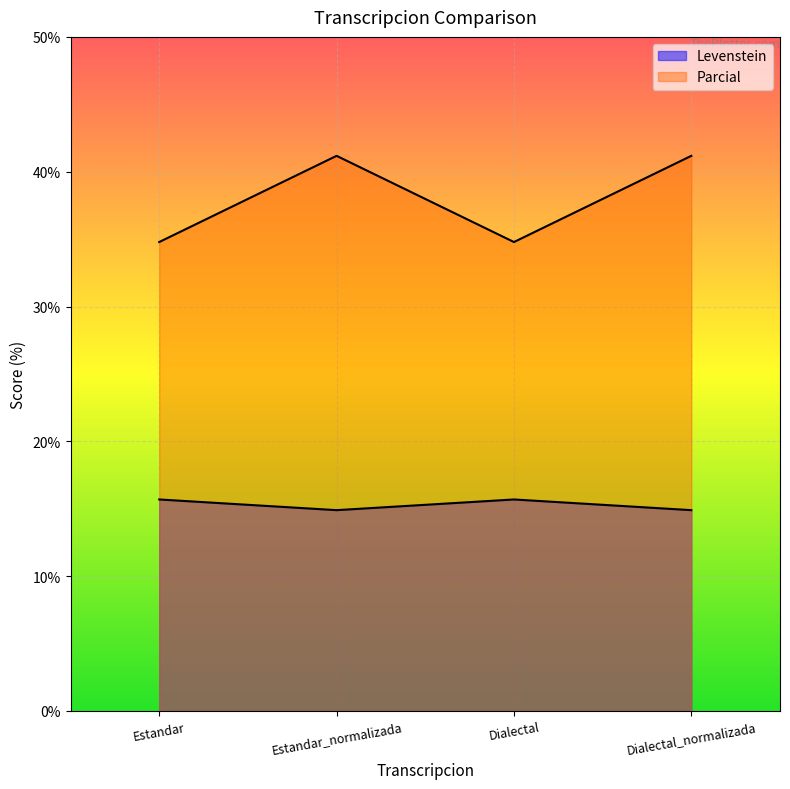

True or false: Parcial has more than 0 interior local peaks.

True